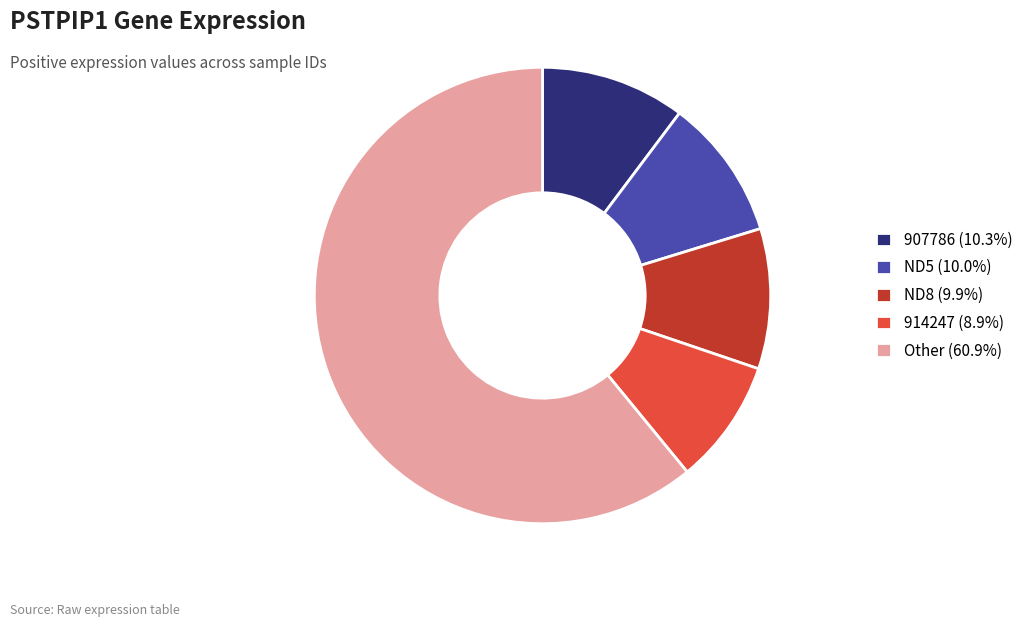

Is the sum of 914247 (8.9%) and ND8 (9.9%) greater than half?

No